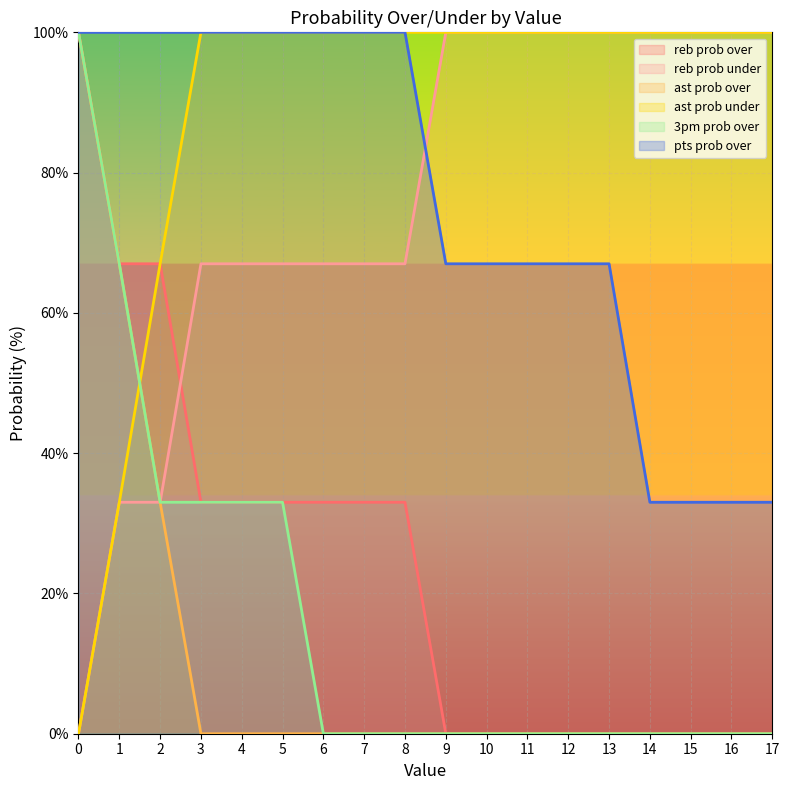

How many lines are shown in the chart?

6